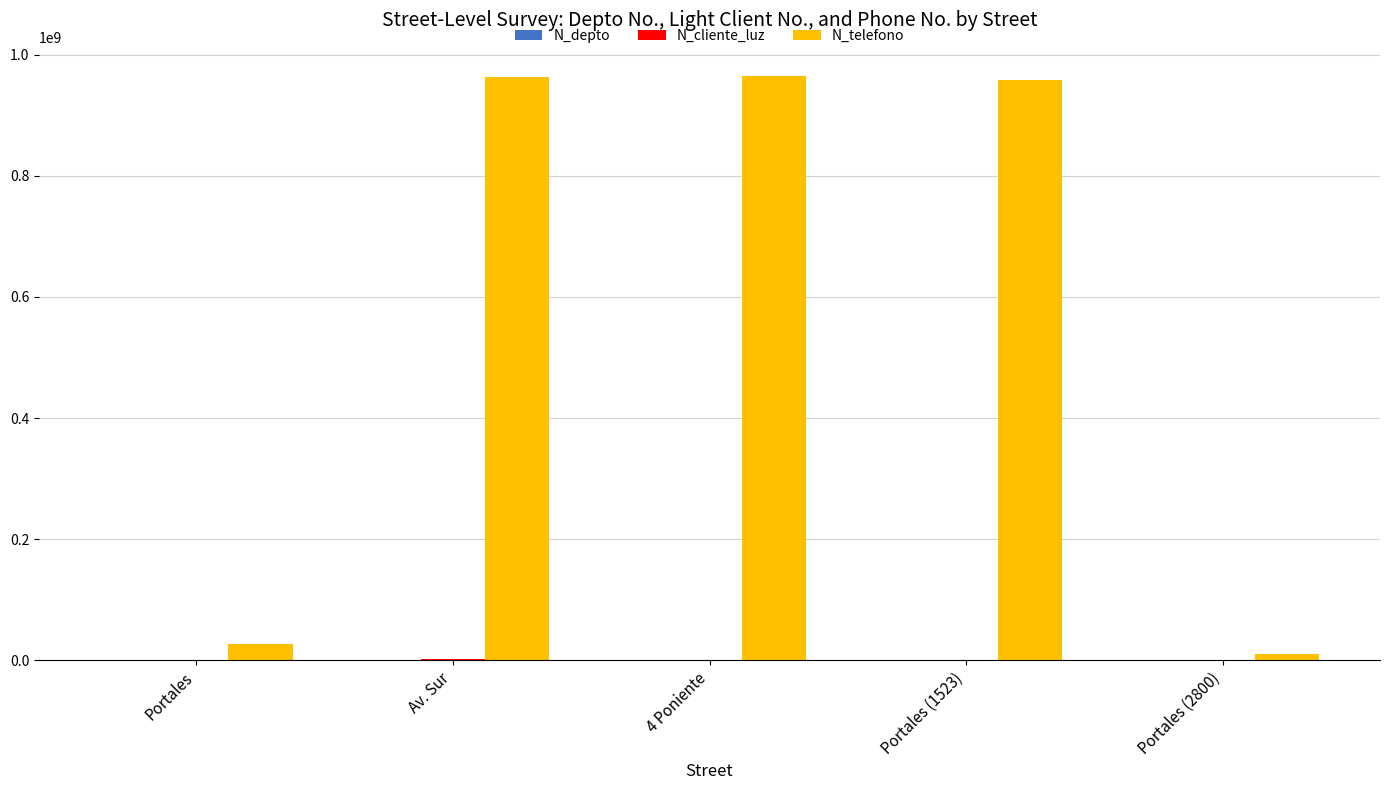

The value of N_telefono at Portales (1523) is 958714336. True or false?

True